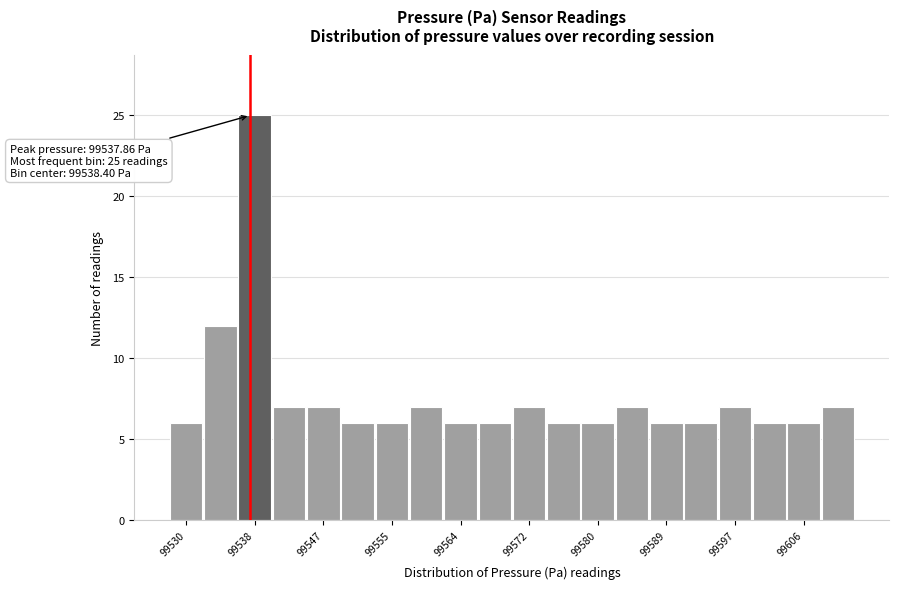

Which range on the x-axis has the tallest bar?

99536 to 99540